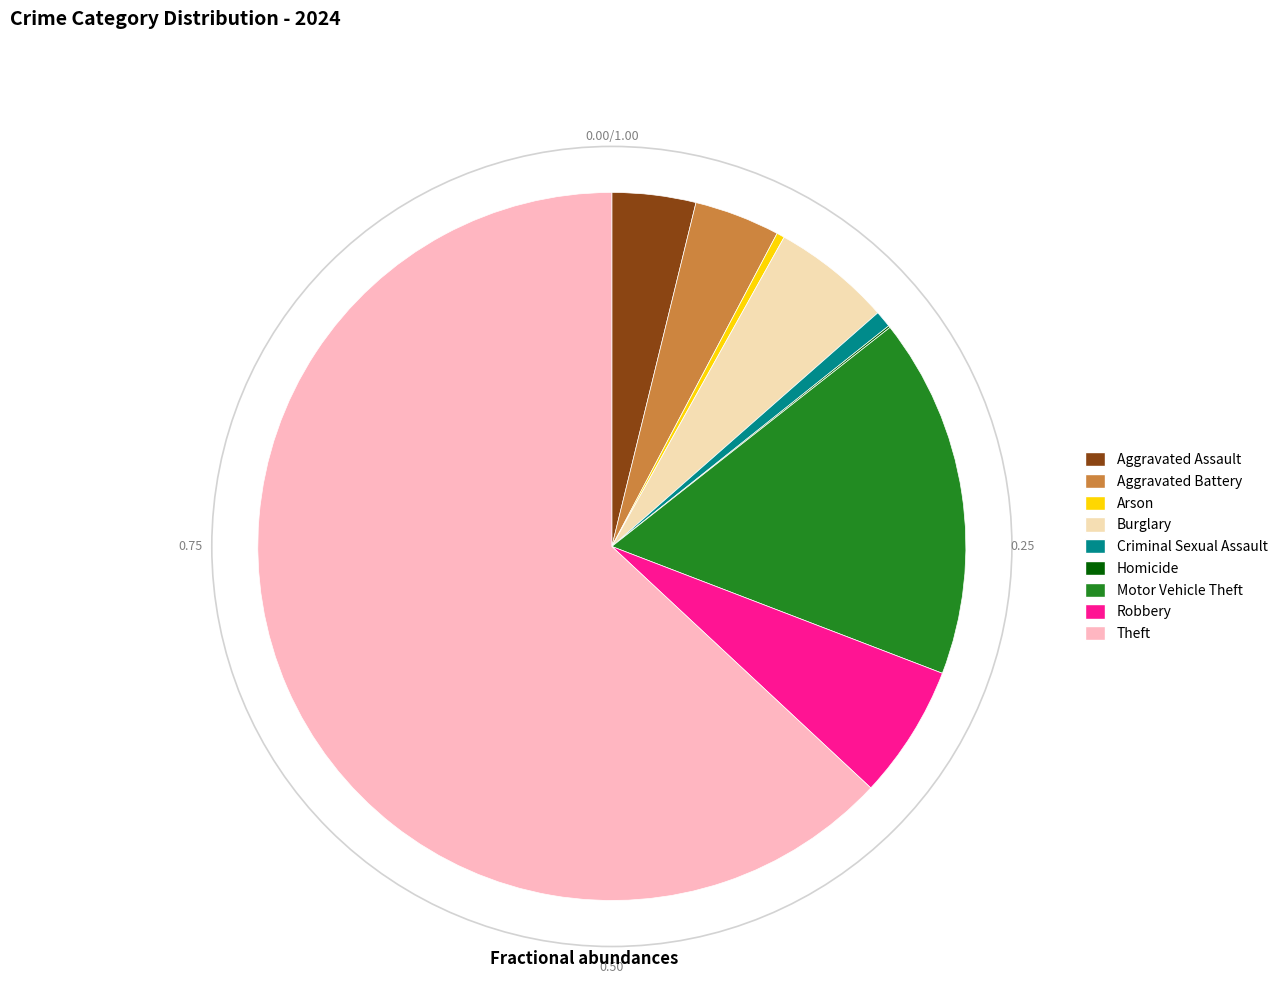

Do Aggravated Battery and Theft together represent more than half of the pie?

Yes